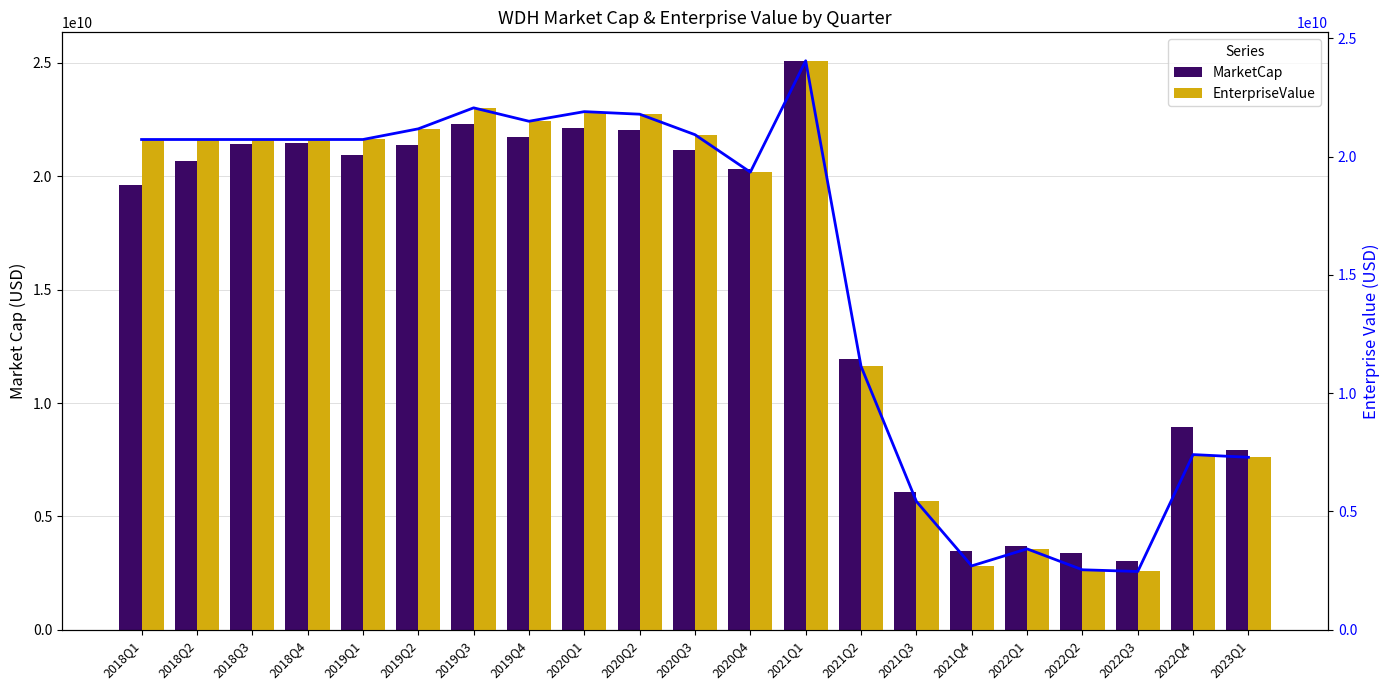

At how many categories does at least one series exceed 14204526040?

13